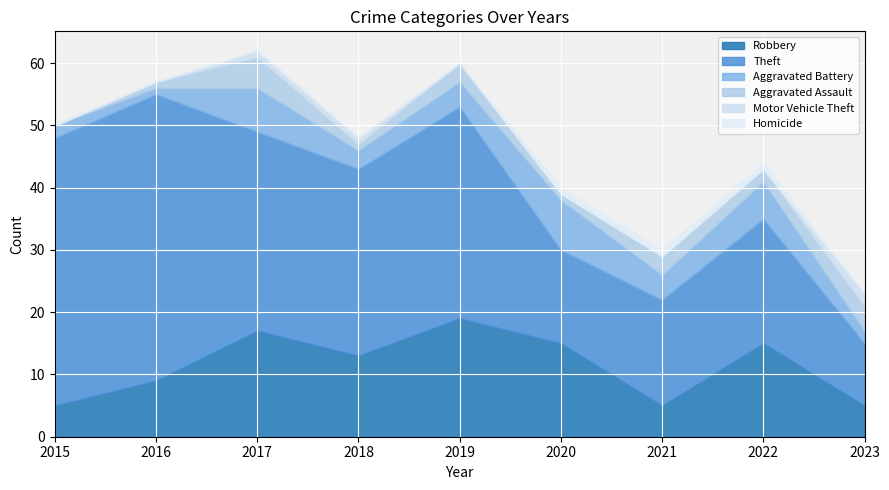

What is the sum of the Theft values at 2015 and 2023?

53